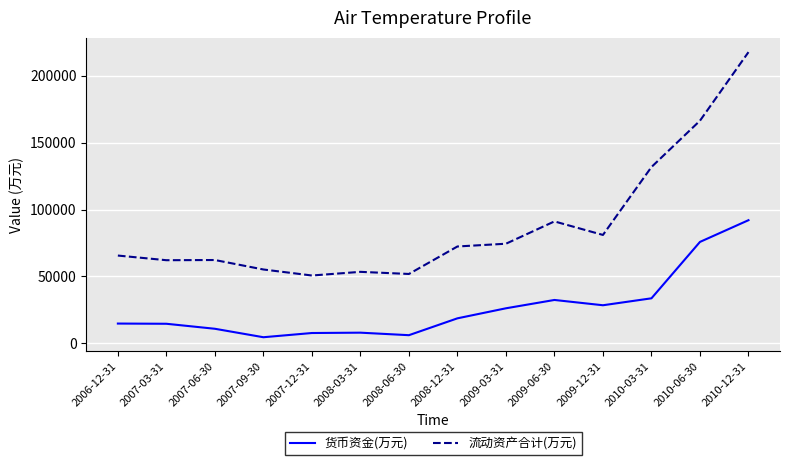

At which label is 流动资产合计(万元) closest to 134222?

2010-03-31